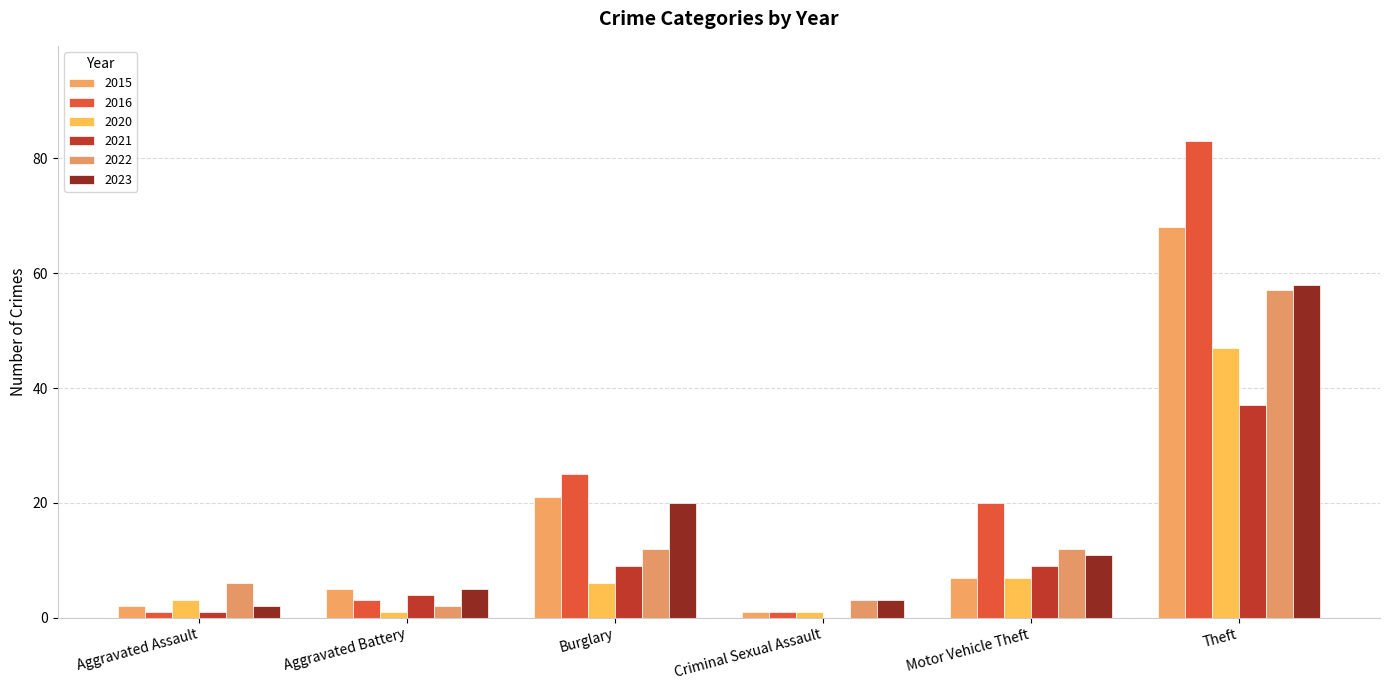

Which series has the largest total across all categories?

2016